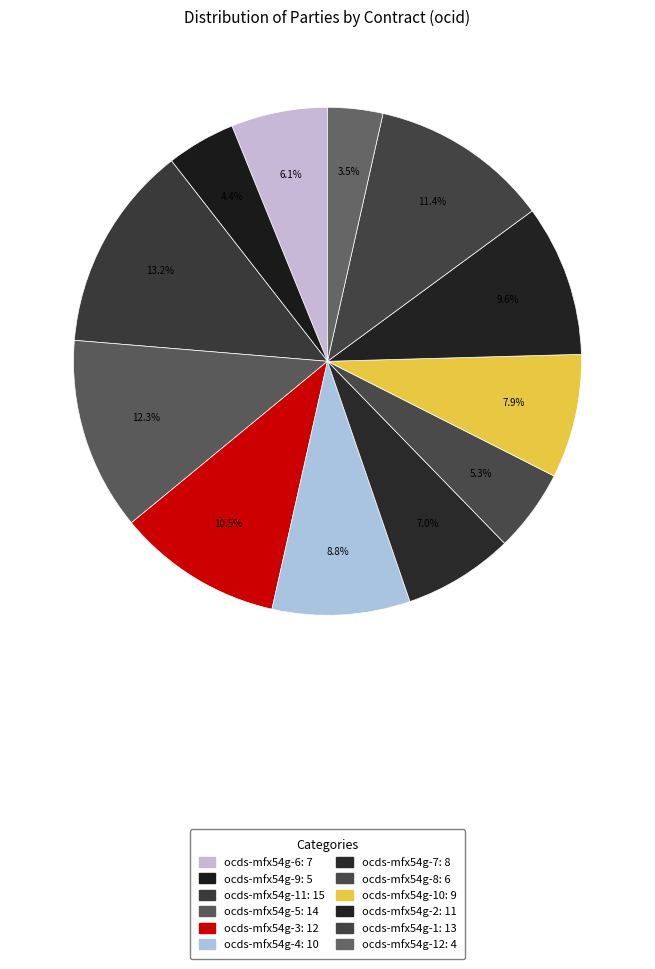

Which category has the smallest portion of the pie?

ocds-mfx54g-12